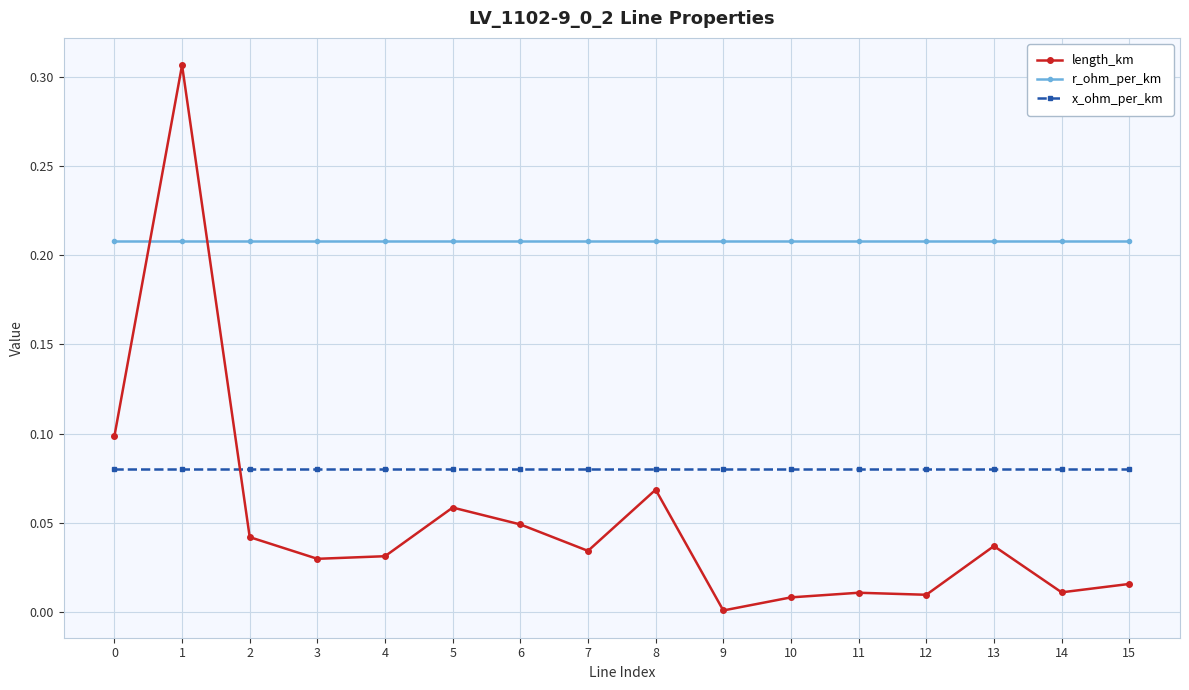

Which series has the largest range (max minus min)?

length_km